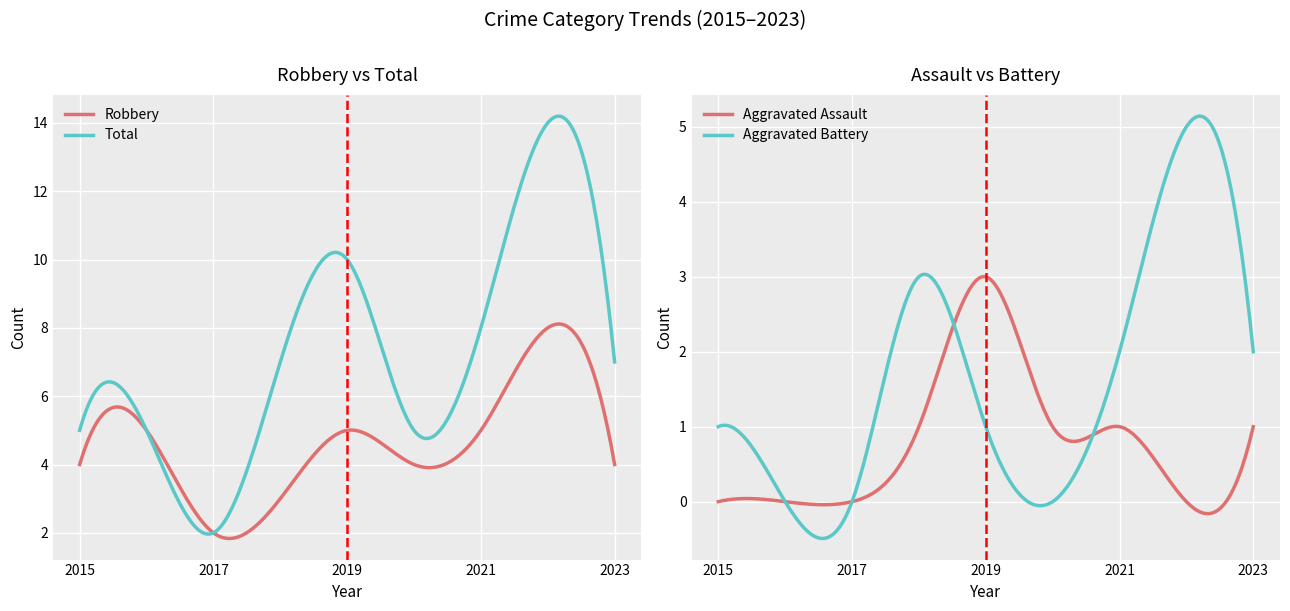

List the labels in order of Aggravated Assault value, smallest first.

2015, 2016, 2017, 2022, 2018, 2020, 2021, 2023, 2019